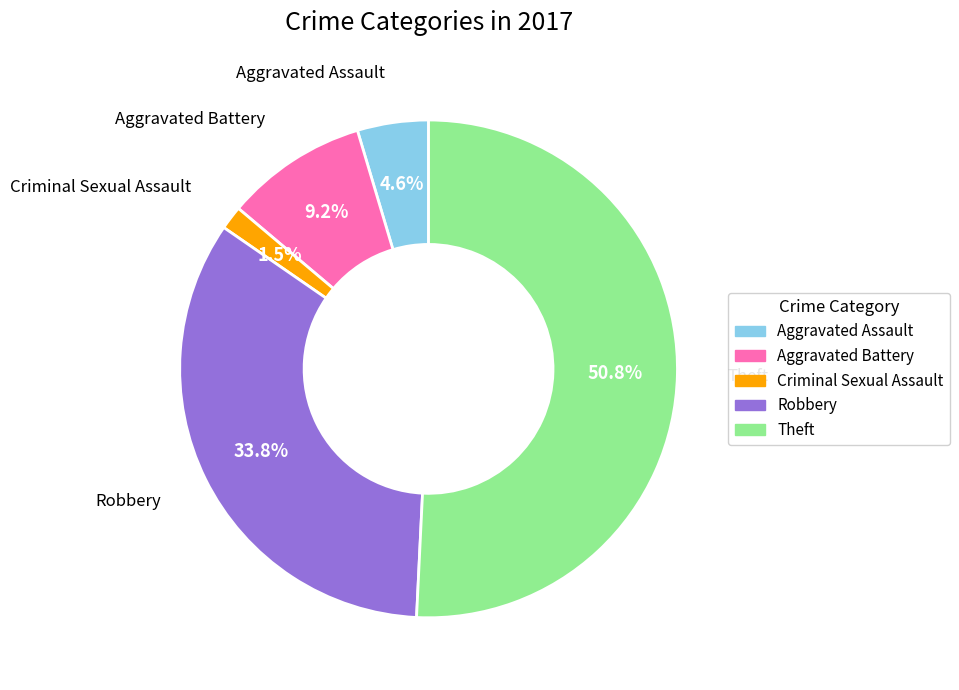

Count the number of slices in the pie.

5